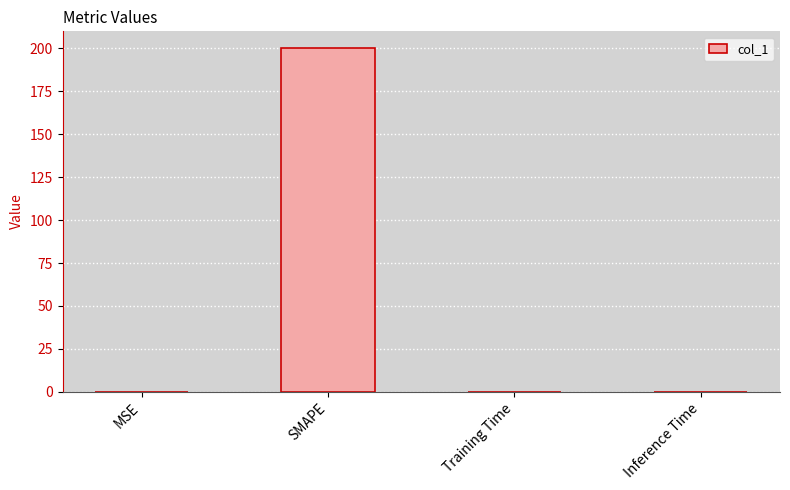

Which has a higher value, SMAPE or Training Time?

SMAPE